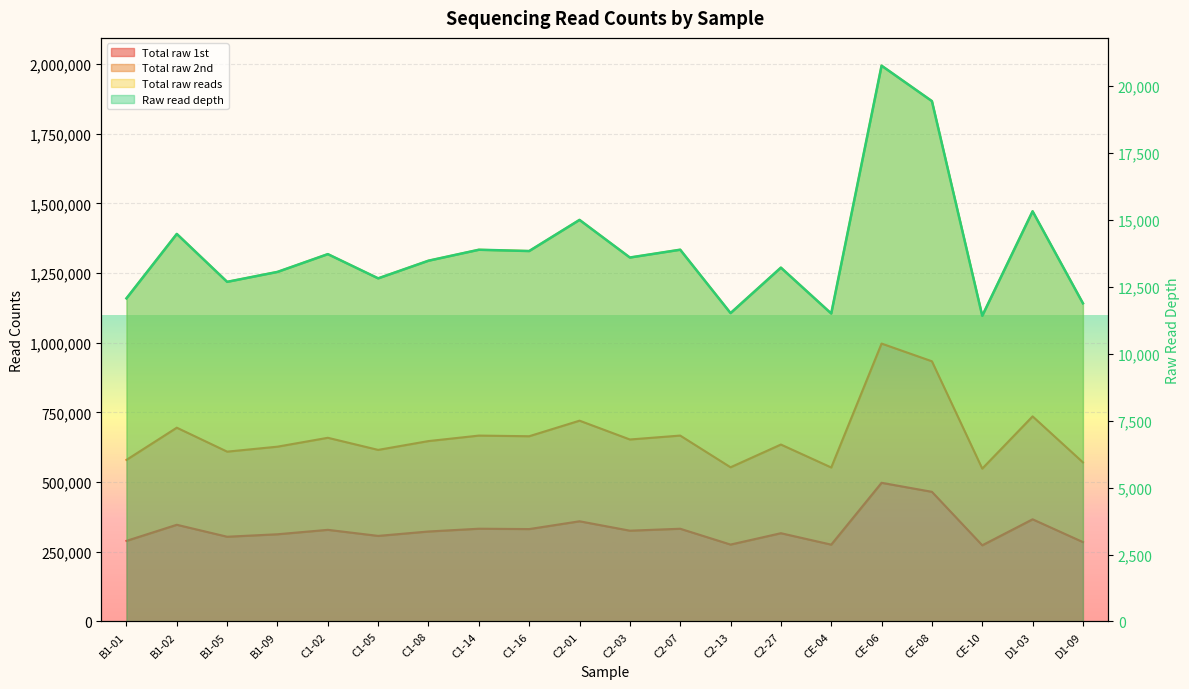

True or false: Total raw reads has more than 2 interior local peaks.

True